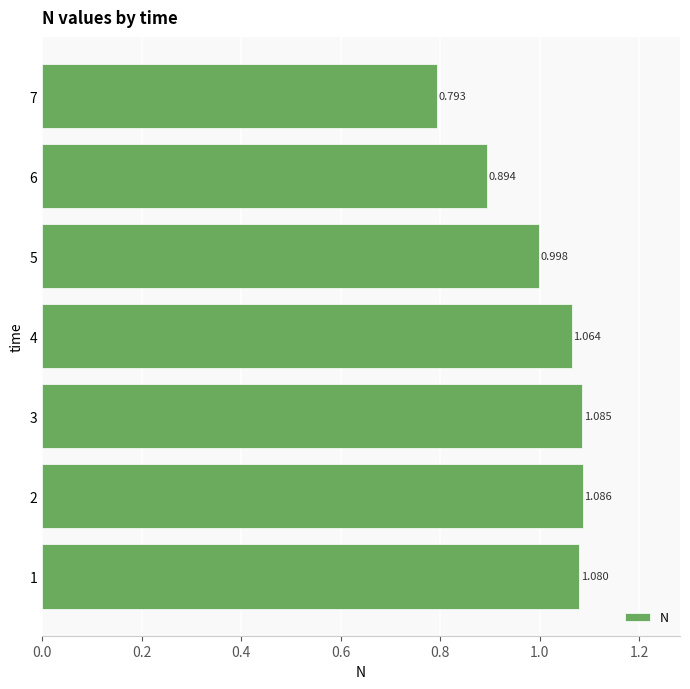

How many values exceed 1?

4